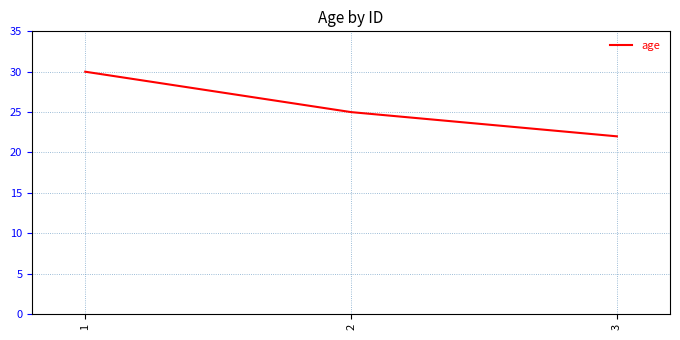

What is the smallest value displayed?

22